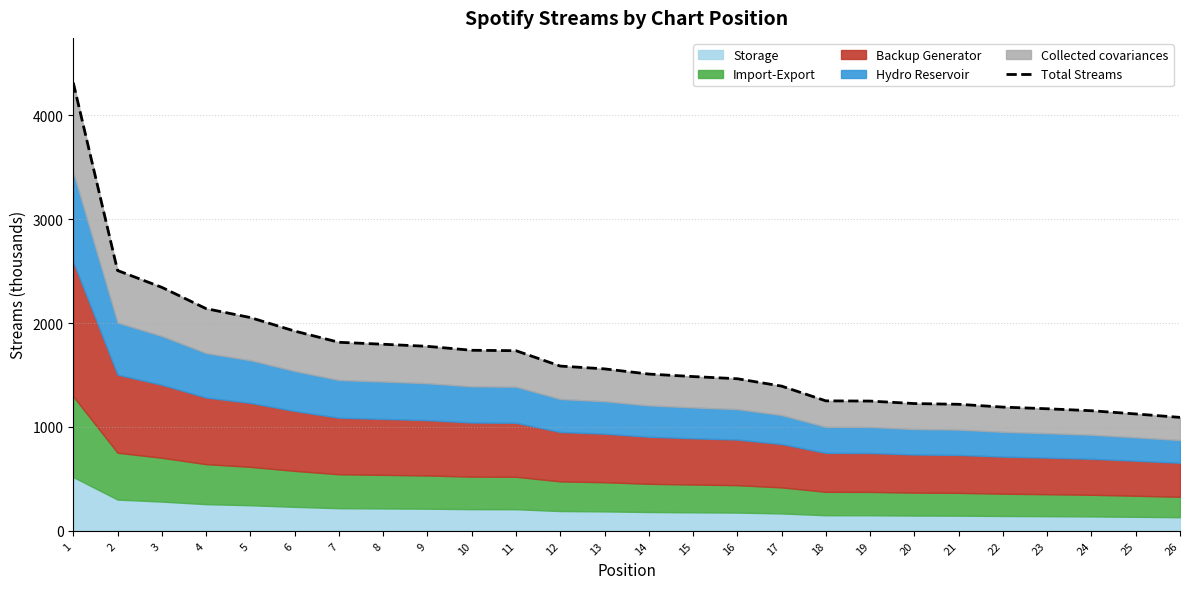

What is the smallest value displayed?

1092